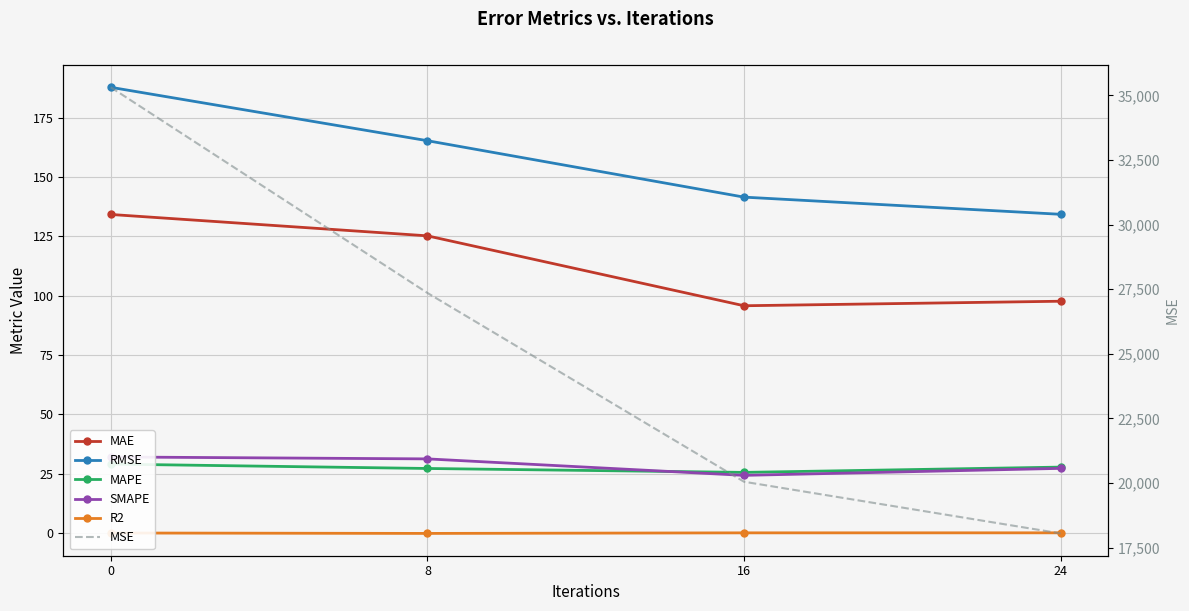

Is the value of MAE at 16 greater than the value of RMSE at 0?

No